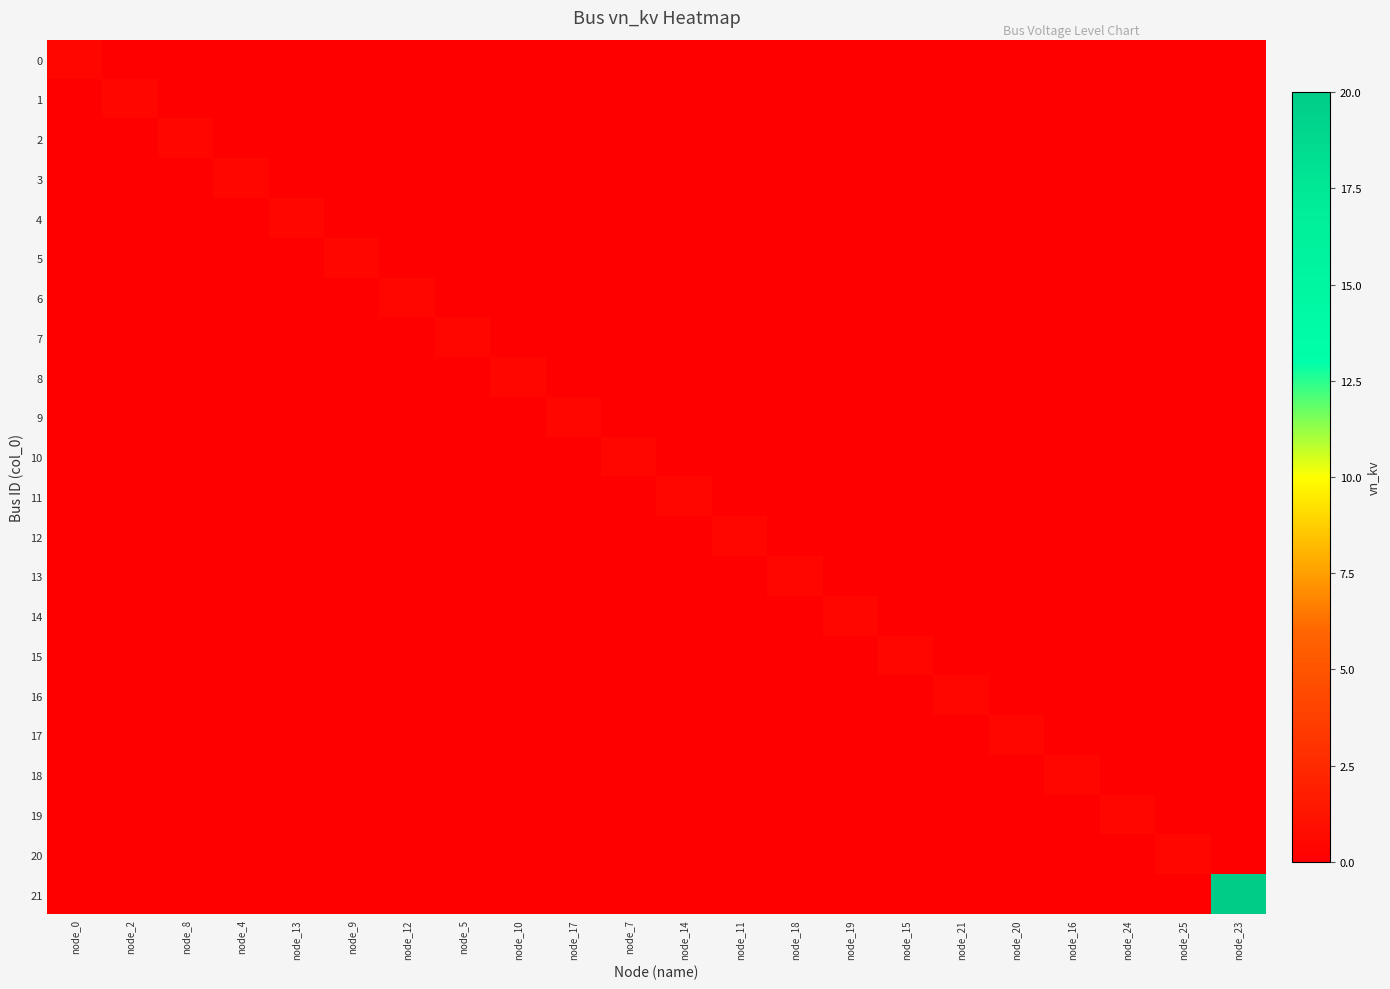

Reading left to right, extract all data points from this chart.

0: node_0=0.4	node_2=0.0	node_8=0.0	node_4=0.0	node_13=0.0	node_9=0.0	node_12=0.0	node_5=0.0	node_10=0.0	node_17=0.0	node_7=0.0	node_14=0.0	node_11=0.0	node_18=0.0	node_19=0.0	node_15=0.0	node_21=0.0	node_20=0.0	node_16=0.0	node_24=0.0	node_25=0.0	node_23=0.0
1: node_0=0.0	node_2=0.4	node_8=0.0	node_4=0.0	node_13=0.0	node_9=0.0	node_12=0.0	node_5=0.0	node_10=0.0	node_17=0.0	node_7=0.0	node_14=0.0	node_11=0.0	node_18=0.0	node_19=0.0	node_15=0.0	node_21=0.0	node_20=0.0	node_16=0.0	node_24=0.0	node_25=0.0	node_23=0.0
2: node_0=0.0	node_2=0.0	node_8=0.4	node_4=0.0	node_13=0.0	node_9=0.0	node_12=0.0	node_5=0.0	node_10=0.0	node_17=0.0	node_7=0.0	node_14=0.0	node_11=0.0	node_18=0.0	node_19=0.0	node_15=0.0	node_21=0.0	node_20=0.0	node_16=0.0	node_24=0.0	node_25=0.0	node_23=0.0
3: node_0=0.0	node_2=0.0	node_8=0.0	node_4=0.4	node_13=0.0	node_9=0.0	node_12=0.0	node_5=0.0	node_10=0.0	node_17=0.0	node_7=0.0	node_14=0.0	node_11=0.0	node_18=0.0	node_19=0.0	node_15=0.0	node_21=0.0	node_20=0.0	node_16=0.0	node_24=0.0	node_25=0.0	node_23=0.0
4: node_0=0.0	node_2=0.0	node_8=0.0	node_4=0.0	node_13=0.4	node_9=0.0	node_12=0.0	node_5=0.0	node_10=0.0	node_17=0.0	node_7=0.0	node_14=0.0	node_11=0.0	node_18=0.0	node_19=0.0	node_15=0.0	node_21=0.0	node_20=0.0	node_16=0.0	node_24=0.0	node_25=0.0	node_23=0.0
5: node_0=0.0	node_2=0.0	node_8=0.0	node_4=0.0	node_13=0.0	node_9=0.4	node_12=0.0	node_5=0.0	node_10=0.0	node_17=0.0	node_7=0.0	node_14=0.0	node_11=0.0	node_18=0.0	node_19=0.0	node_15=0.0	node_21=0.0	node_20=0.0	node_16=0.0	node_24=0.0	node_25=0.0	node_23=0.0
6: node_0=0.0	node_2=0.0	node_8=0.0	node_4=0.0	node_13=0.0	node_9=0.0	node_12=0.4	node_5=0.0	node_10=0.0	node_17=0.0	node_7=0.0	node_14=0.0	node_11=0.0	node_18=0.0	node_19=0.0	node_15=0.0	node_21=0.0	node_20=0.0	node_16=0.0	node_24=0.0	node_25=0.0	node_23=0.0
7: node_0=0.0	node_2=0.0	node_8=0.0	node_4=0.0	node_13=0.0	node_9=0.0	node_12=0.0	node_5=0.4	node_10=0.0	node_17=0.0	node_7=0.0	node_14=0.0	node_11=0.0	node_18=0.0	node_19=0.0	node_15=0.0	node_21=0.0	node_20=0.0	node_16=0.0	node_24=0.0	node_25=0.0	node_23=0.0
8: node_0=0.0	node_2=0.0	node_8=0.0	node_4=0.0	node_13=0.0	node_9=0.0	node_12=0.0	node_5=0.0	node_10=0.4	node_17=0.0	node_7=0.0	node_14=0.0	node_11=0.0	node_18=0.0	node_19=0.0	node_15=0.0	node_21=0.0	node_20=0.0	node_16=0.0	node_24=0.0	node_25=0.0	node_23=0.0
9: node_0=0.0	node_2=0.0	node_8=0.0	node_4=0.0	node_13=0.0	node_9=0.0	node_12=0.0	node_5=0.0	node_10=0.0	node_17=0.4	node_7=0.0	node_14=0.0	node_11=0.0	node_18=0.0	node_19=0.0	node_15=0.0	node_21=0.0	node_20=0.0	node_16=0.0	node_24=0.0	node_25=0.0	node_23=0.0
10: node_0=0.0	node_2=0.0	node_8=0.0	node_4=0.0	node_13=0.0	node_9=0.0	node_12=0.0	node_5=0.0	node_10=0.0	node_17=0.0	node_7=0.4	node_14=0.0	node_11=0.0	node_18=0.0	node_19=0.0	node_15=0.0	node_21=0.0	node_20=0.0	node_16=0.0	node_24=0.0	node_25=0.0	node_23=0.0
11: node_0=0.0	node_2=0.0	node_8=0.0	node_4=0.0	node_13=0.0	node_9=0.0	node_12=0.0	node_5=0.0	node_10=0.0	node_17=0.0	node_7=0.0	node_14=0.4	node_11=0.0	node_18=0.0	node_19=0.0	node_15=0.0	node_21=0.0	node_20=0.0	node_16=0.0	node_24=0.0	node_25=0.0	node_23=0.0
12: node_0=0.0	node_2=0.0	node_8=0.0	node_4=0.0	node_13=0.0	node_9=0.0	node_12=0.0	node_5=0.0	node_10=0.0	node_17=0.0	node_7=0.0	node_14=0.0	node_11=0.4	node_18=0.0	node_19=0.0	node_15=0.0	node_21=0.0	node_20=0.0	node_16=0.0	node_24=0.0	node_25=0.0	node_23=0.0
13: node_0=0.0	node_2=0.0	node_8=0.0	node_4=0.0	node_13=0.0	node_9=0.0	node_12=0.0	node_5=0.0	node_10=0.0	node_17=0.0	node_7=0.0	node_14=0.0	node_11=0.0	node_18=0.4	node_19=0.0	node_15=0.0	node_21=0.0	node_20=0.0	node_16=0.0	node_24=0.0	node_25=0.0	node_23=0.0
14: node_0=0.0	node_2=0.0	node_8=0.0	node_4=0.0	node_13=0.0	node_9=0.0	node_12=0.0	node_5=0.0	node_10=0.0	node_17=0.0	node_7=0.0	node_14=0.0	node_11=0.0	node_18=0.0	node_19=0.4	node_15=0.0	node_21=0.0	node_20=0.0	node_16=0.0	node_24=0.0	node_25=0.0	node_23=0.0
15: node_0=0.0	node_2=0.0	node_8=0.0	node_4=0.0	node_13=0.0	node_9=0.0	node_12=0.0	node_5=0.0	node_10=0.0	node_17=0.0	node_7=0.0	node_14=0.0	node_11=0.0	node_18=0.0	node_19=0.0	node_15=0.4	node_21=0.0	node_20=0.0	node_16=0.0	node_24=0.0	node_25=0.0	node_23=0.0
16: node_0=0.0	node_2=0.0	node_8=0.0	node_4=0.0	node_13=0.0	node_9=0.0	node_12=0.0	node_5=0.0	node_10=0.0	node_17=0.0	node_7=0.0	node_14=0.0	node_11=0.0	node_18=0.0	node_19=0.0	node_15=0.0	node_21=0.4	node_20=0.0	node_16=0.0	node_24=0.0	node_25=0.0	node_23=0.0
17: node_0=0.0	node_2=0.0	node_8=0.0	node_4=0.0	node_13=0.0	node_9=0.0	node_12=0.0	node_5=0.0	node_10=0.0	node_17=0.0	node_7=0.0	node_14=0.0	node_11=0.0	node_18=0.0	node_19=0.0	node_15=0.0	node_21=0.0	node_20=0.4	node_16=0.0	node_24=0.0	node_25=0.0	node_23=0.0
18: node_0=0.0	node_2=0.0	node_8=0.0	node_4=0.0	node_13=0.0	node_9=0.0	node_12=0.0	node_5=0.0	node_10=0.0	node_17=0.0	node_7=0.0	node_14=0.0	node_11=0.0	node_18=0.0	node_19=0.0	node_15=0.0	node_21=0.0	node_20=0.0	node_16=0.4	node_24=0.0	node_25=0.0	node_23=0.0
19: node_0=0.0	node_2=0.0	node_8=0.0	node_4=0.0	node_13=0.0	node_9=0.0	node_12=0.0	node_5=0.0	node_10=0.0	node_17=0.0	node_7=0.0	node_14=0.0	node_11=0.0	node_18=0.0	node_19=0.0	node_15=0.0	node_21=0.0	node_20=0.0	node_16=0.0	node_24=0.4	node_25=0.0	node_23=0.0
20: node_0=0.0	node_2=0.0	node_8=0.0	node_4=0.0	node_13=0.0	node_9=0.0	node_12=0.0	node_5=0.0	node_10=0.0	node_17=0.0	node_7=0.0	node_14=0.0	node_11=0.0	node_18=0.0	node_19=0.0	node_15=0.0	node_21=0.0	node_20=0.0	node_16=0.0	node_24=0.0	node_25=0.4	node_23=0.0
21: node_0=0.0	node_2=0.0	node_8=0.0	node_4=0.0	node_13=0.0	node_9=0.0	node_12=0.0	node_5=0.0	node_10=0.0	node_17=0.0	node_7=0.0	node_14=0.0	node_11=0.0	node_18=0.0	node_19=0.0	node_15=0.0	node_21=0.0	node_20=0.0	node_16=0.0	node_24=0.0	node_25=0.0	node_23=20.0